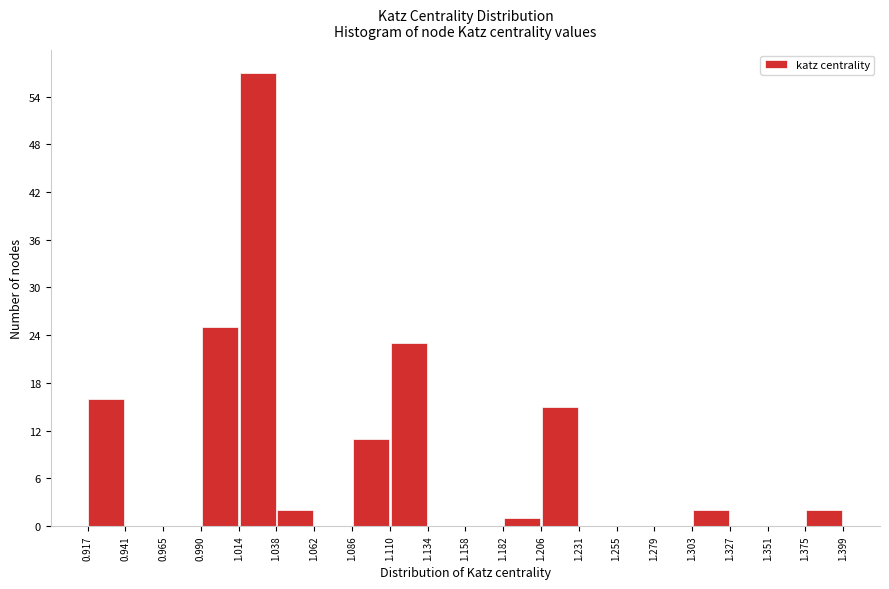

Reading left to right, transcribe this chart: for each bar, give the range it covers on the x-axis and its height. The values are not printed on the chart, so give them approximately, as read against the axis.

0.917 to 0.941: 16
0.941 to 0.965: 0
0.965 to 0.990: 0
0.990 to 1.014: 25
1.014 to 1.038: 57
1.038 to 1.062: 2
1.062 to 1.086: 0
1.086 to 1.110: 11
1.110 to 1.134: 23
1.134 to 1.158: 0
1.158 to 1.182: 0
1.182 to 1.206: 1
1.206 to 1.231: 15
1.231 to 1.255: 0
1.255 to 1.279: 0
1.279 to 1.303: 0
1.303 to 1.327: 2
1.327 to 1.351: 0
1.351 to 1.375: 0
1.375 to 1.399: 2